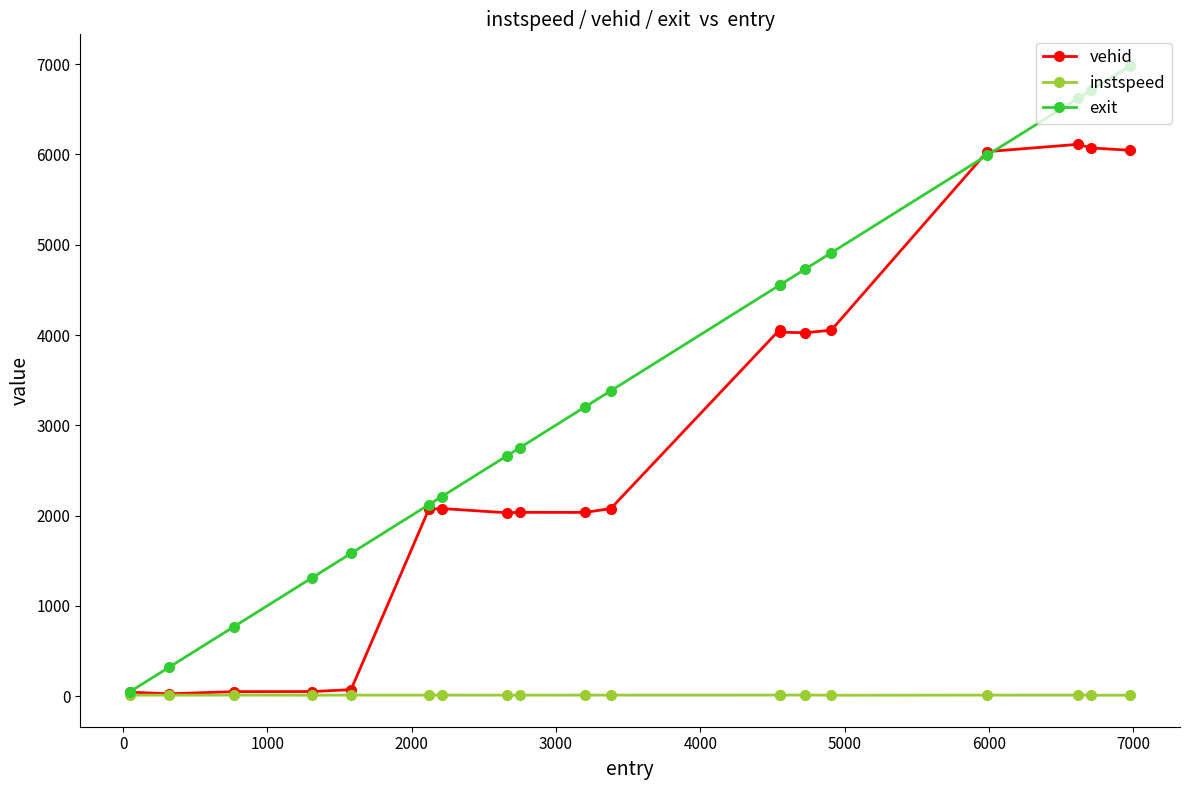

At how many categories does at least one series exceed 2485?

12